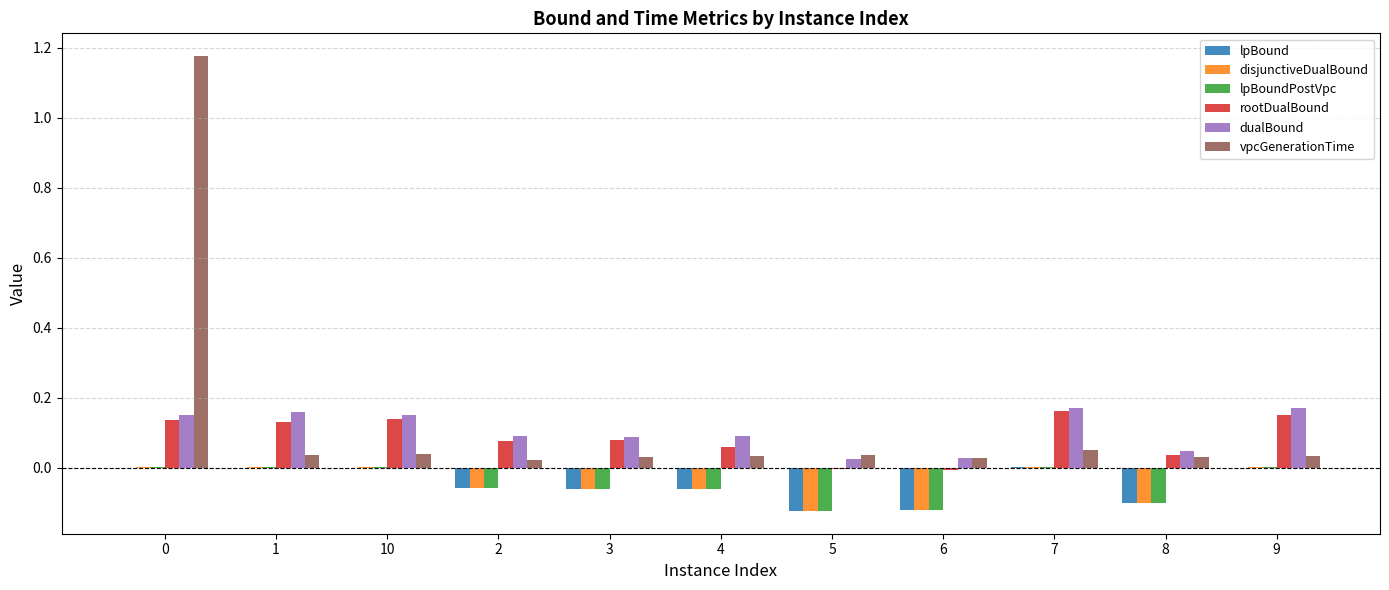

What is the sum of all disjunctiveDualBound values?

-0.5